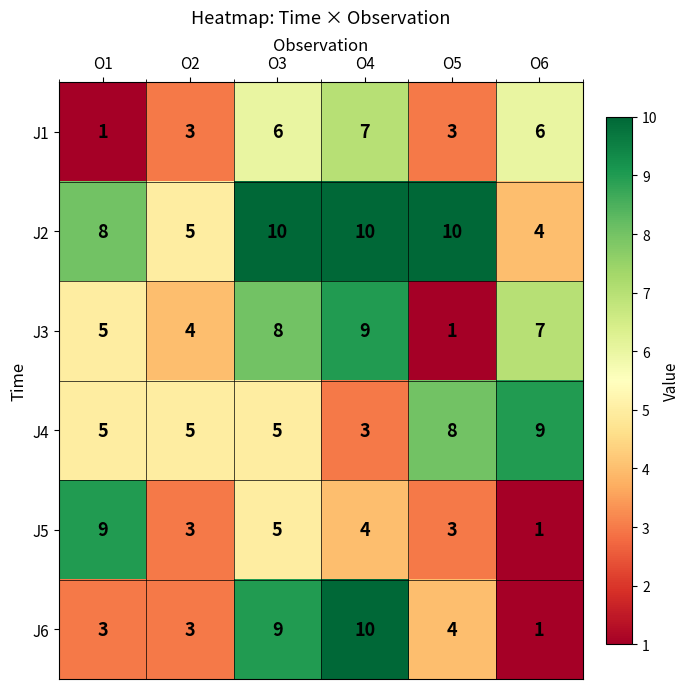

What is the total value across all series at O1?

31